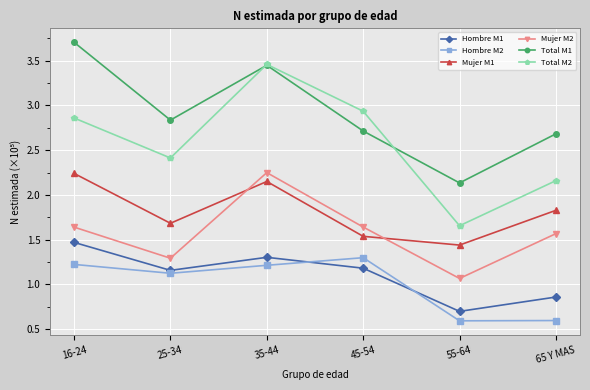

What is the difference between the Total M1 values at 16-24 and 35-44?

0.3